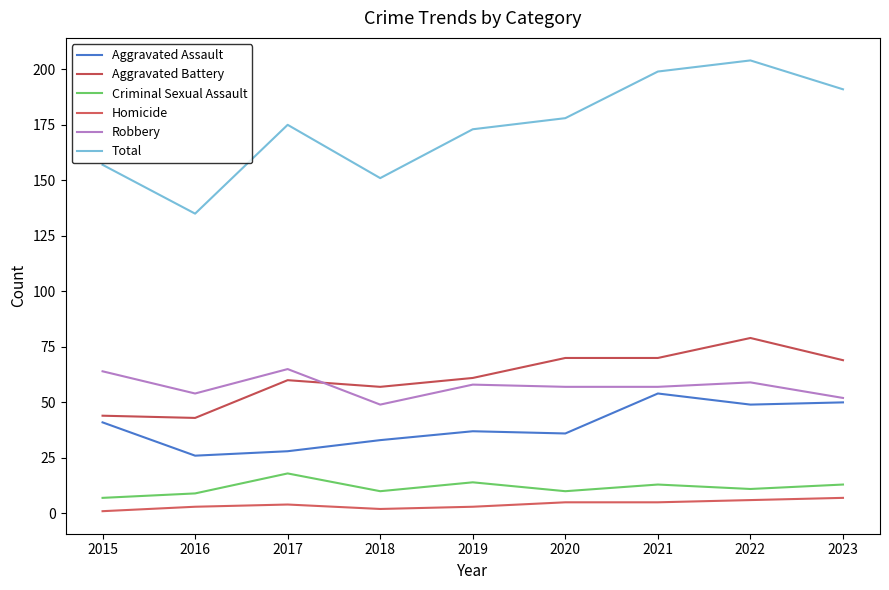

List the series in order of their peak value, highest first.

Total, Aggravated Battery, Robbery, Aggravated Assault, Criminal Sexual Assault, Homicide